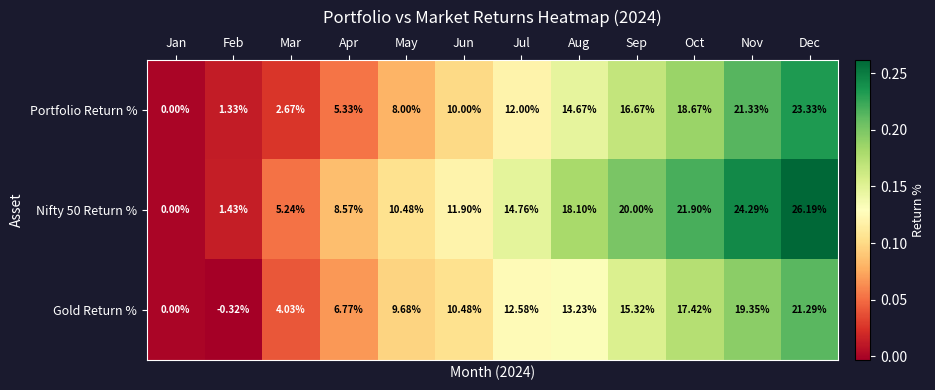

At which category is the sum across all series the highest?

Dec